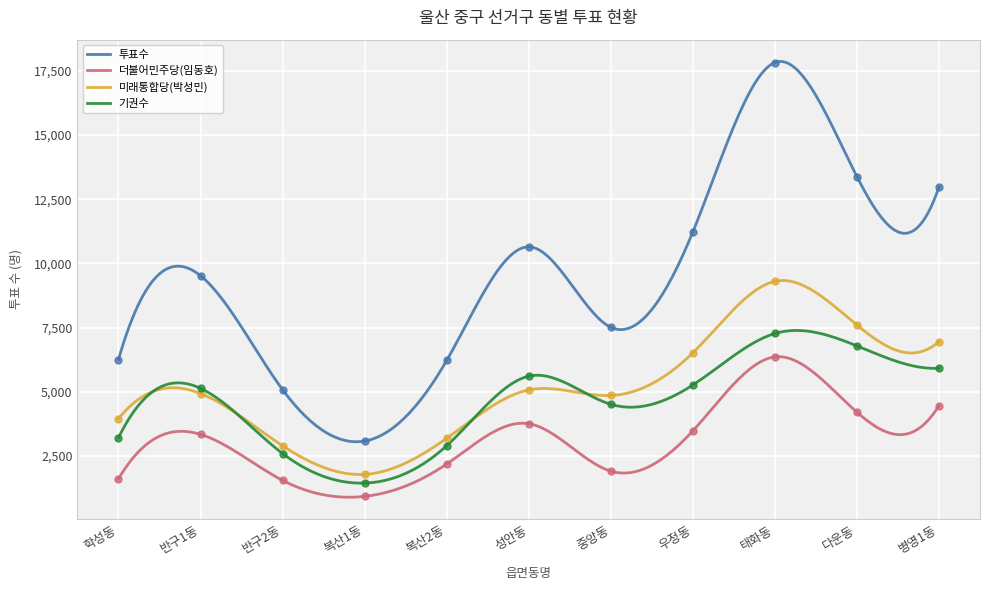

Which series contains the highest Y value?

투표수